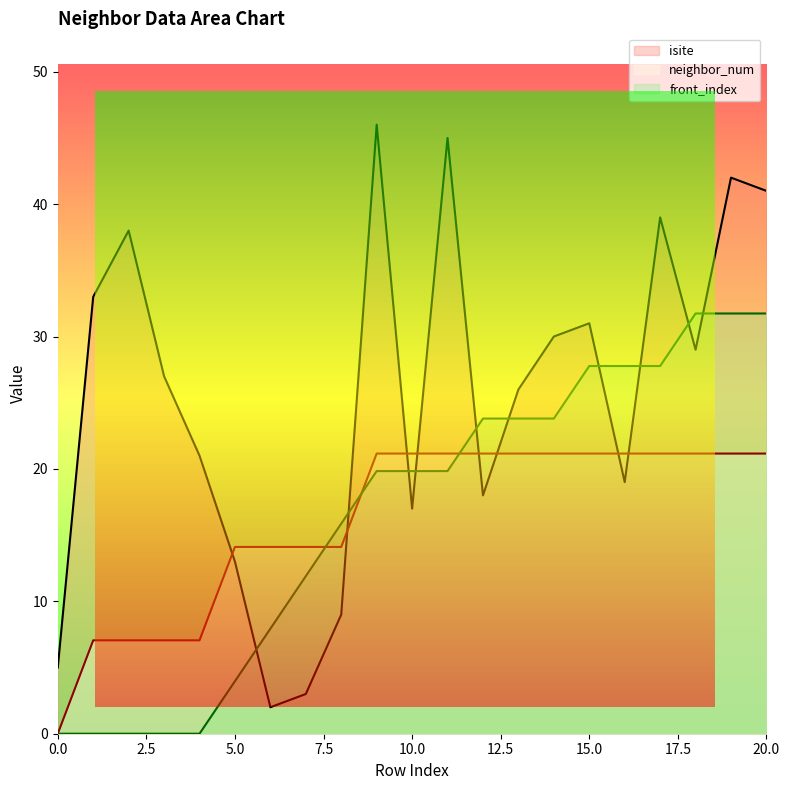

At which category is the sum across all series the highest?

19